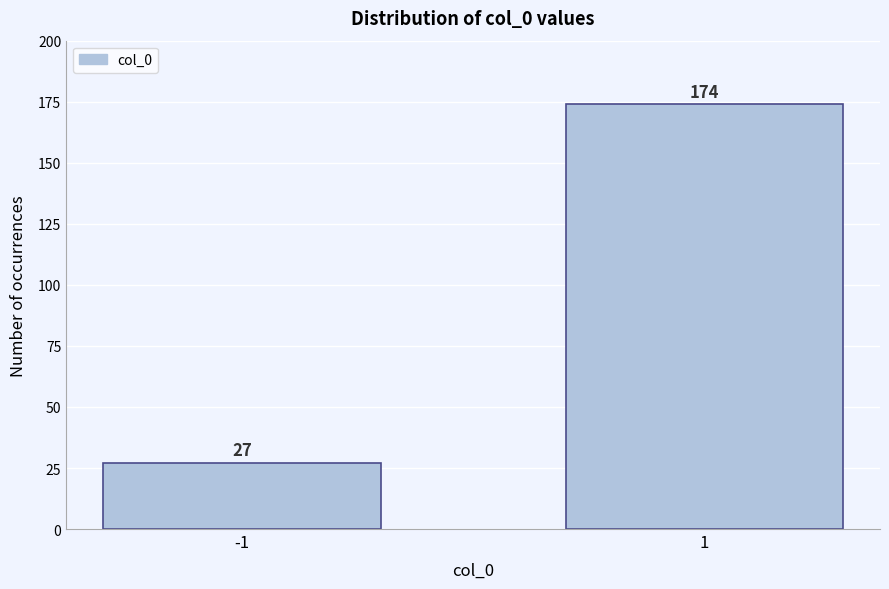

Reading left to right, transcribe all the data shown in this chart.

27	174